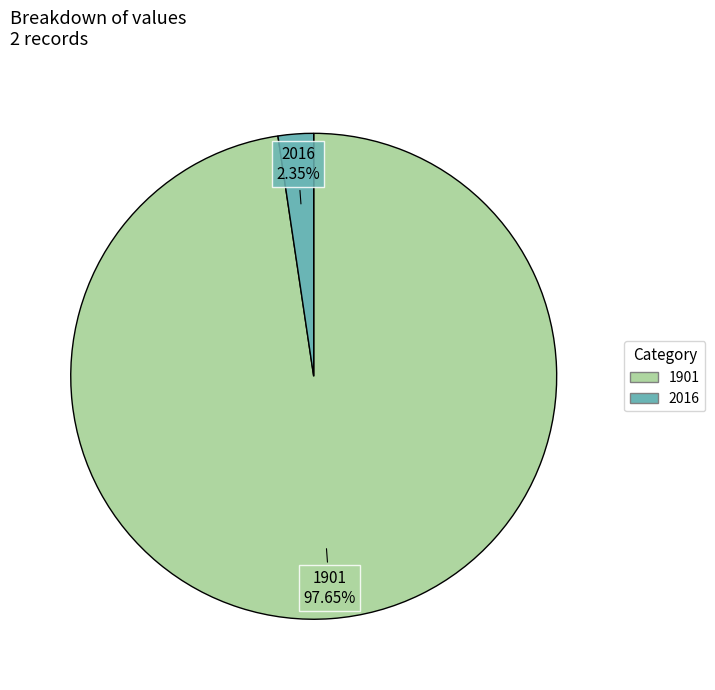

Count the number of slices in the pie.

2